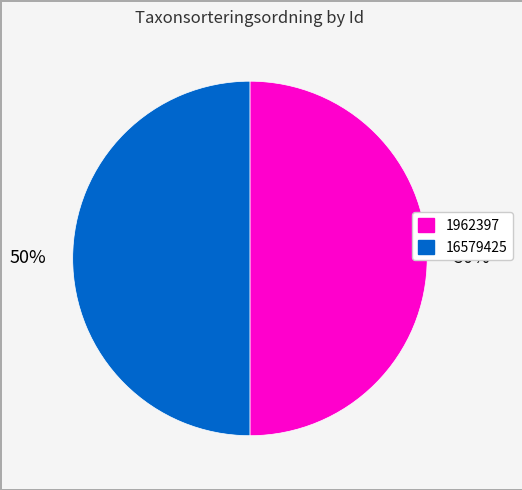

What is the ratio of the value at 16579425 to the value at 1962397?

1.0